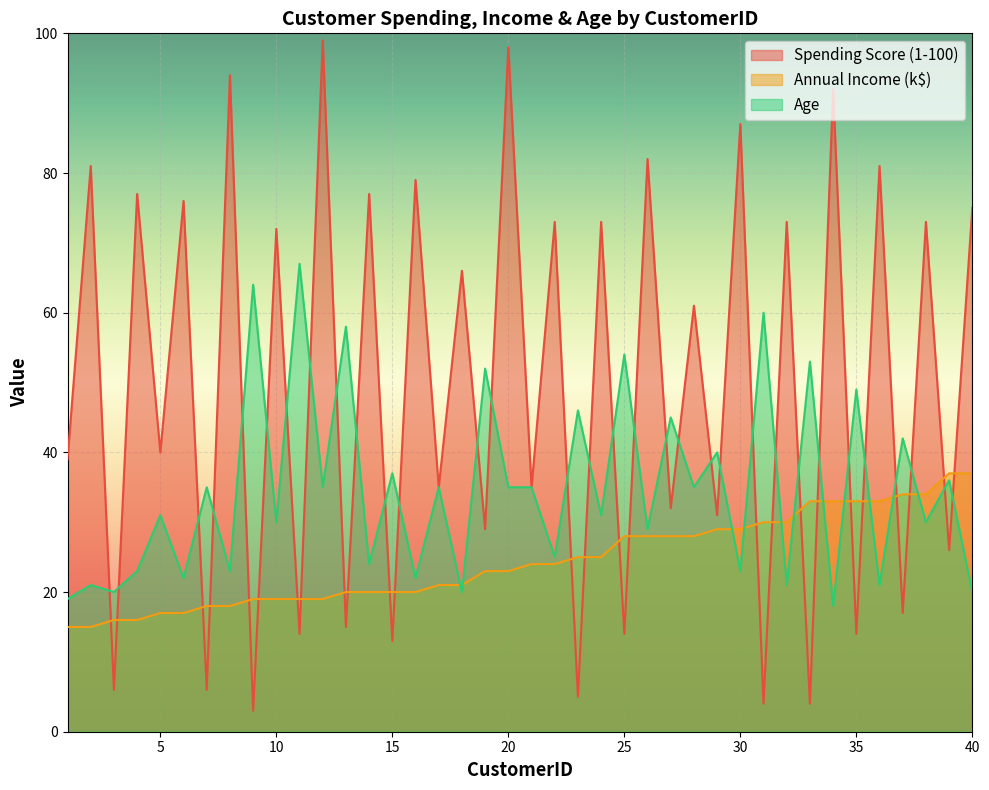

Which series has the largest total across all categories?

Spending Score (1-100)